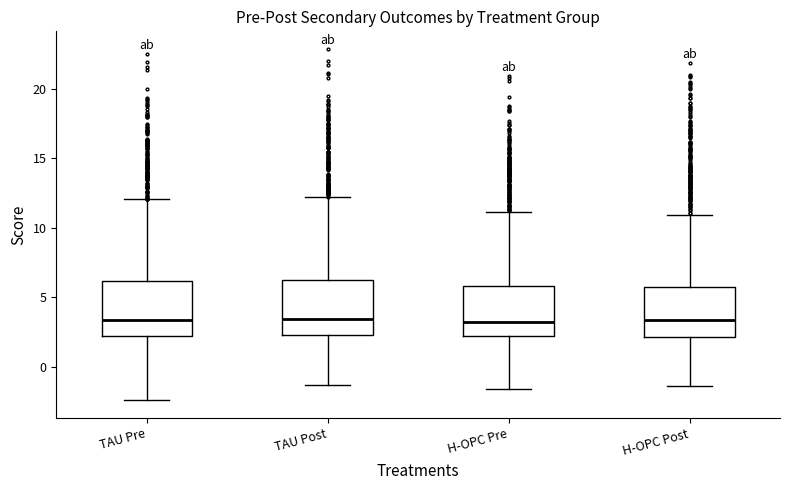

Reading left to right, read every box against the y-axis: the position of its median line, the range the box covers, and the ends of its whiskers. The values are not printed on the chart, so give them approximately, as read against the axis.

TAU Pre: median 3.5, box 2.0 to 6.0, whiskers -2.5 to 12.0
TAU Post: median 3.5, box 2.5 to 6.5, whiskers -1.5 to 12.0
H-OPC Pre: median 3.0, box 2.0 to 6.0, whiskers -1.5 to 11.0
H-OPC Post: median 3.5, box 2.0 to 5.5, whiskers -1.5 to 11.0